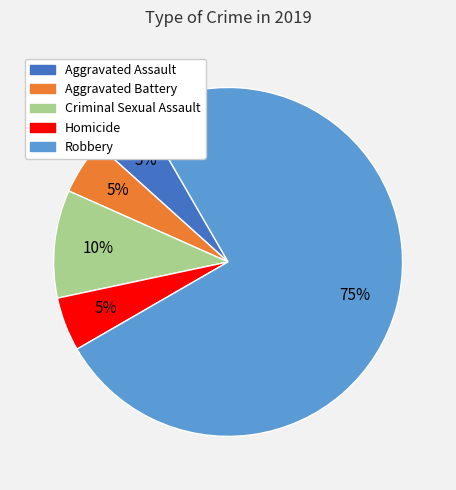

Which slice is the largest?

Robbery